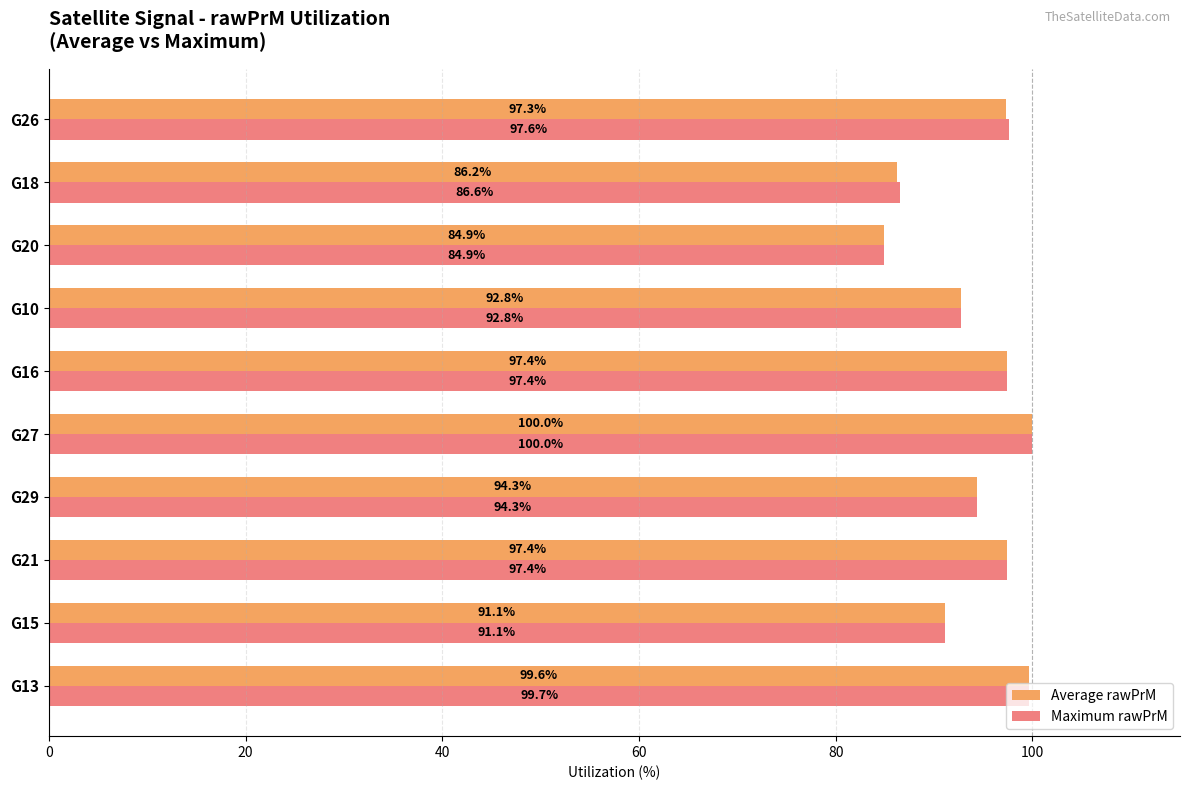

Which series has the largest total across all categories?

Maximum rawPrM